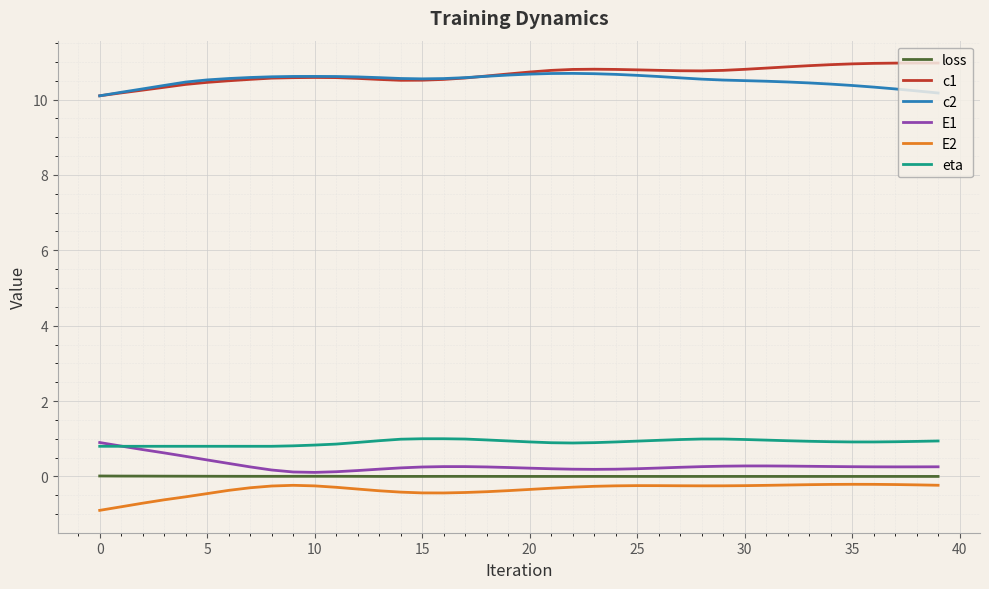

How many lines are shown in the chart?

6